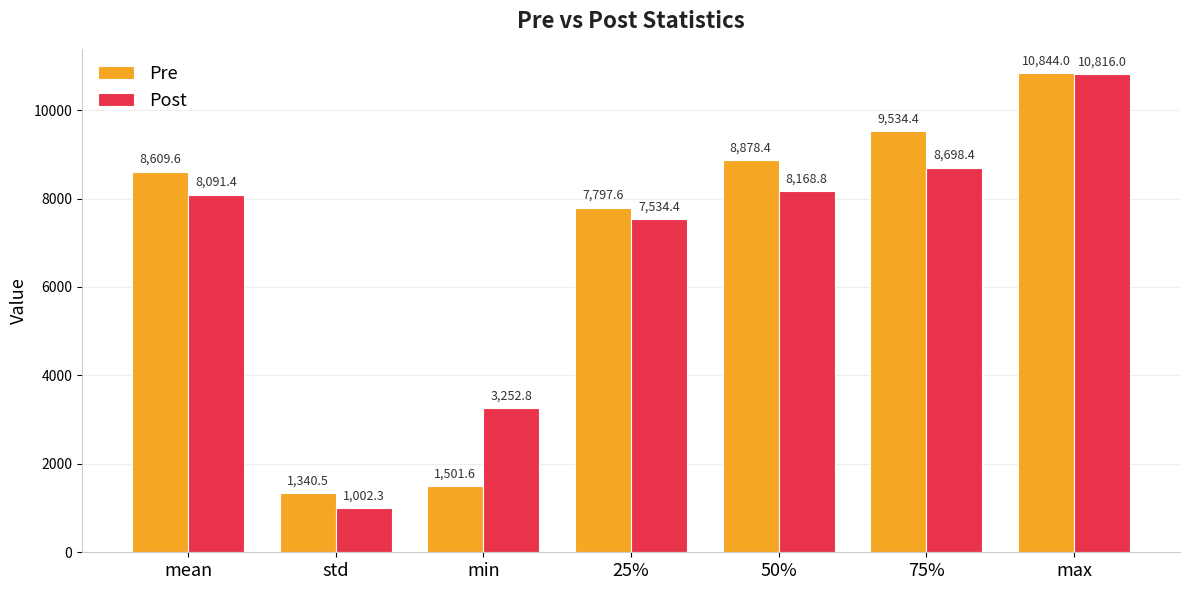

Are the bars horizontal?

No